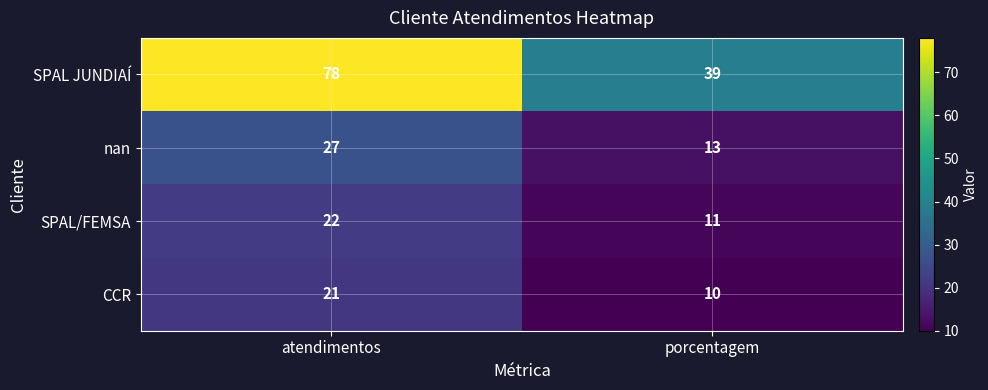

What is the total value across all series at atendimentos?

148